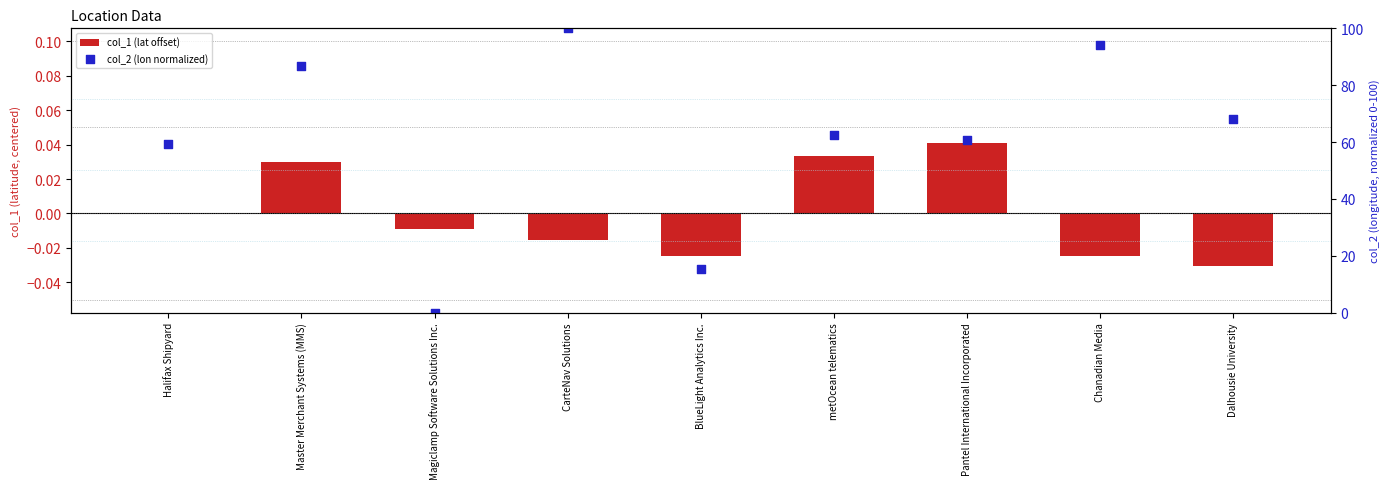

At how many categories does at least one series exceed 32?

7